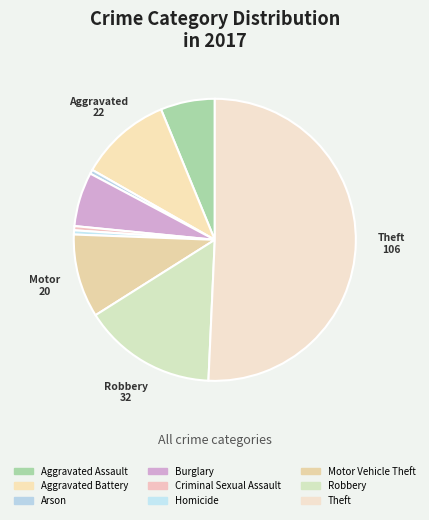

How many segments does this pie chart have?

9